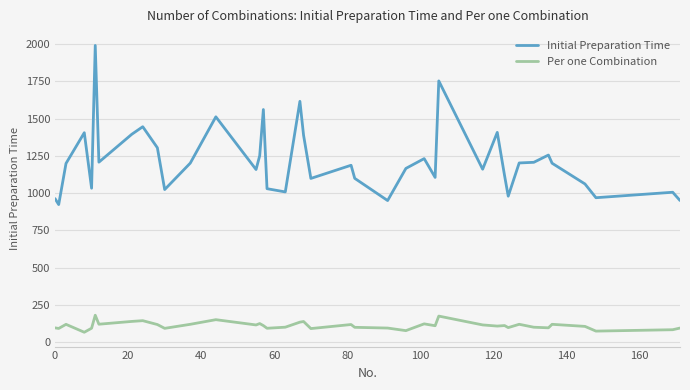

List the series in order of their peak value, highest first.

Initial Preparation Time, Per one Combination